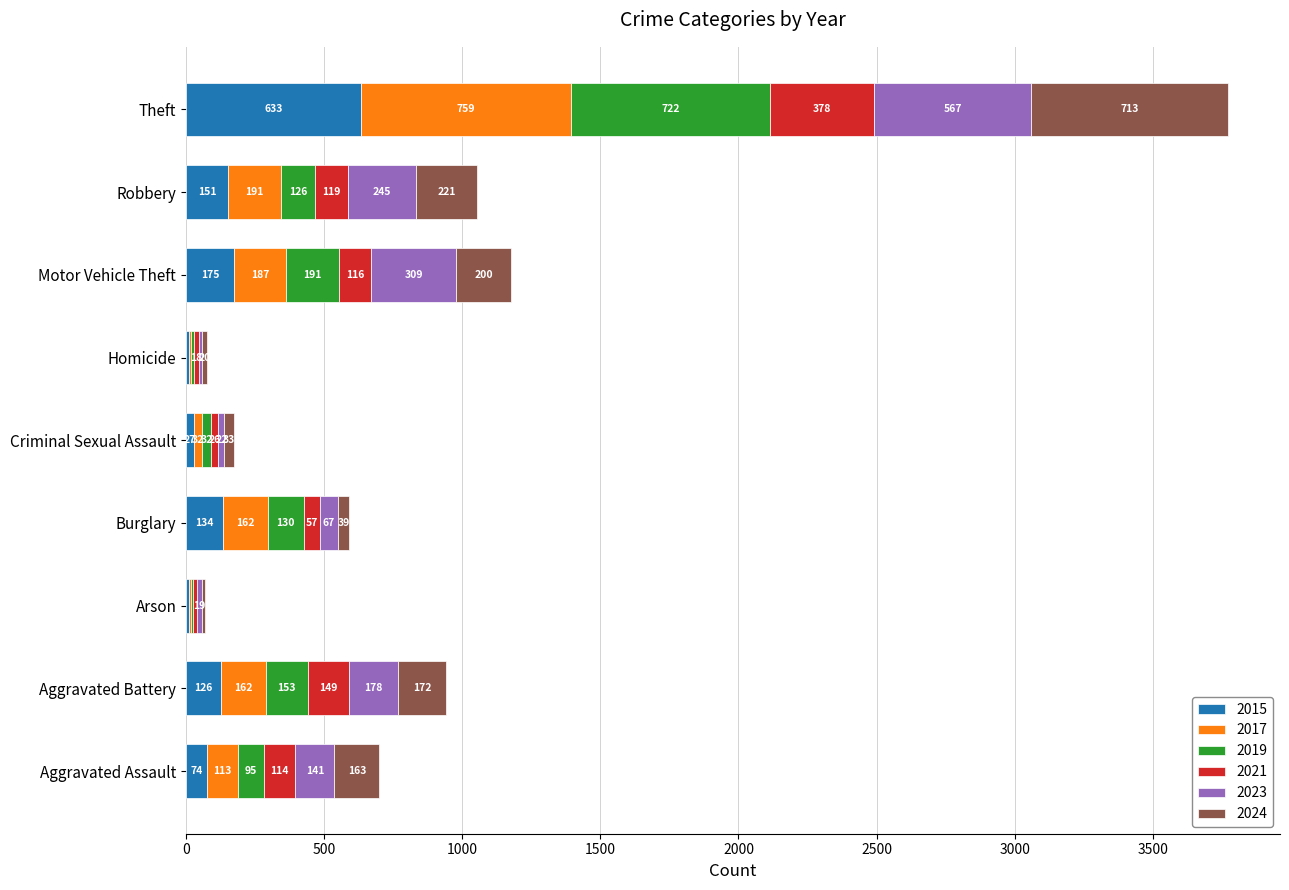

Which category has the highest value in the 2015 series?

Theft